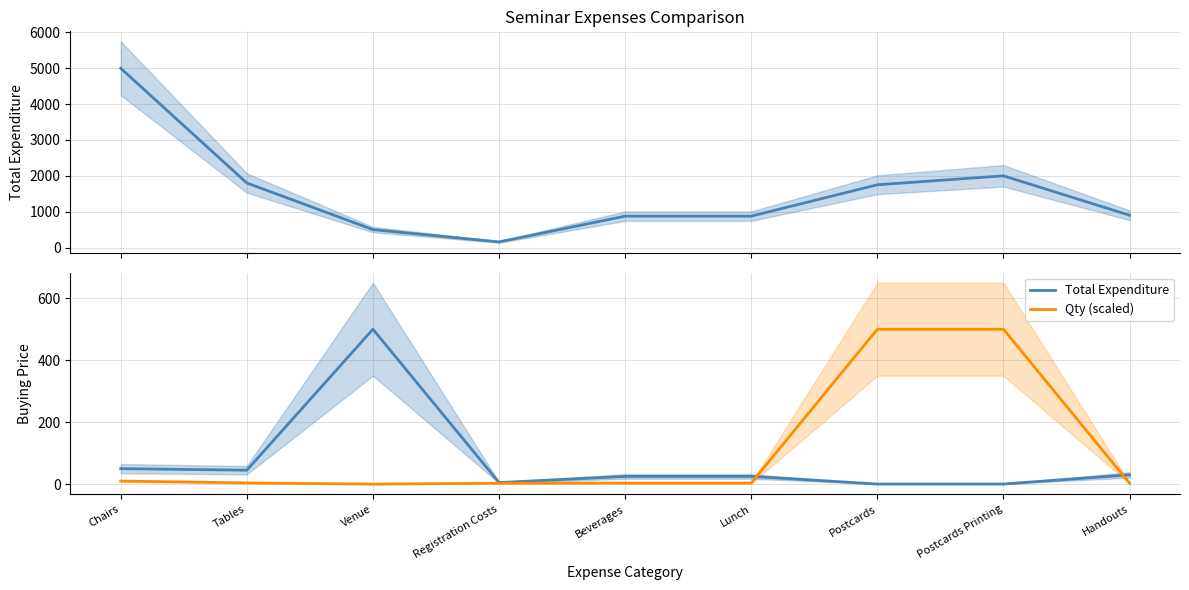

Rank the categories by Qty (scaled) value from lowest to highest.

Venue, Registration Costs, Handouts, Beverages, Lunch, Tables, Chairs, Postcards, Postcards Printing